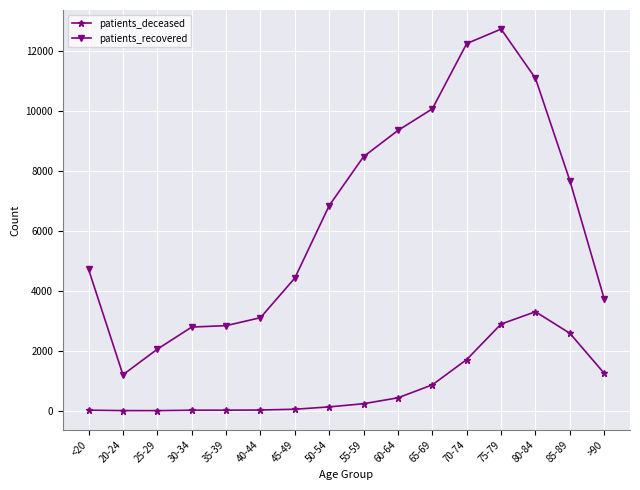

Which series changed the most between 45-49 and 65-69?

patients_recovered